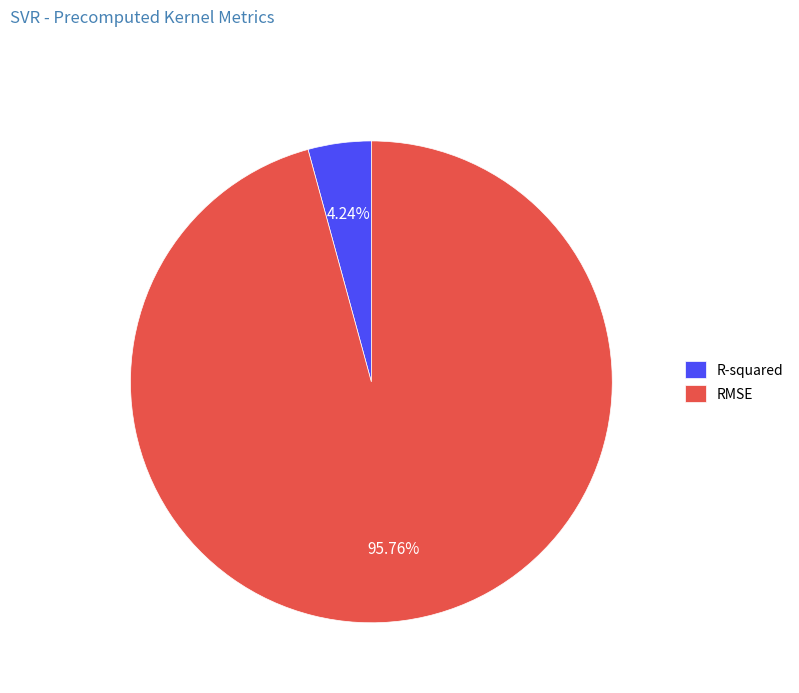

Is it true that RMSE is 82% of the pie?

False